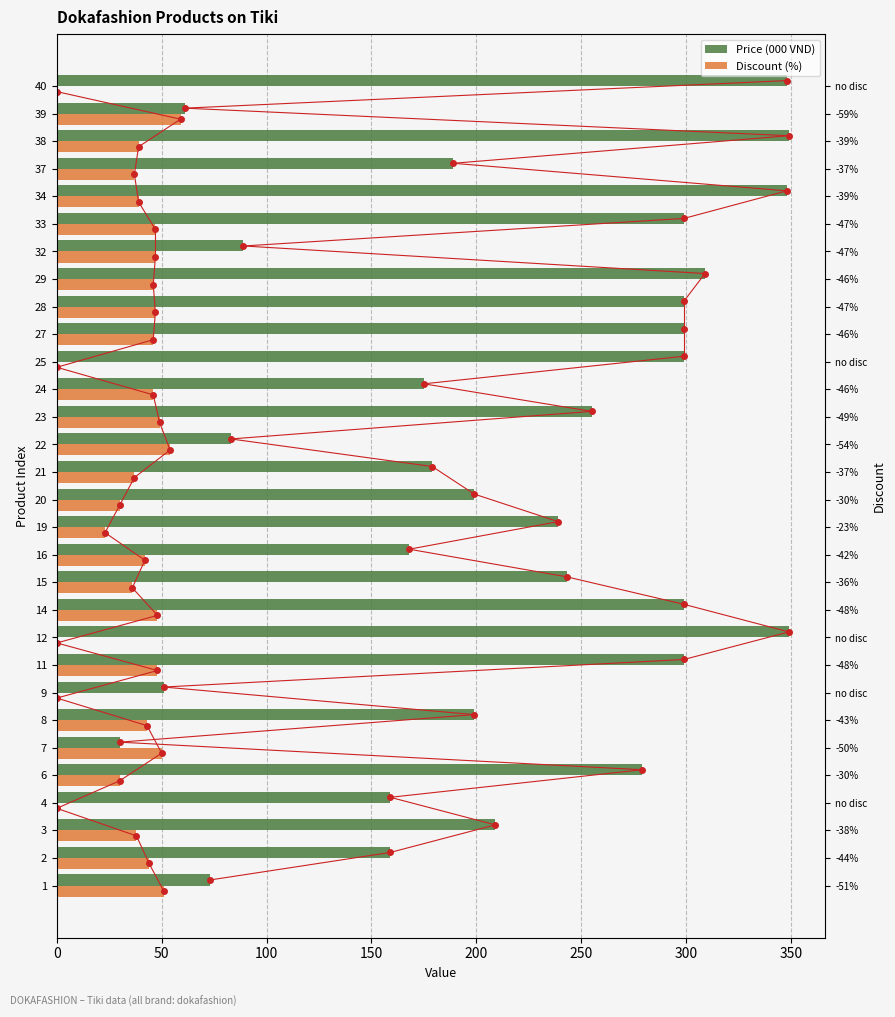

List the series in order of their peak value, highest first.

Price (000 VND), Discount (%)